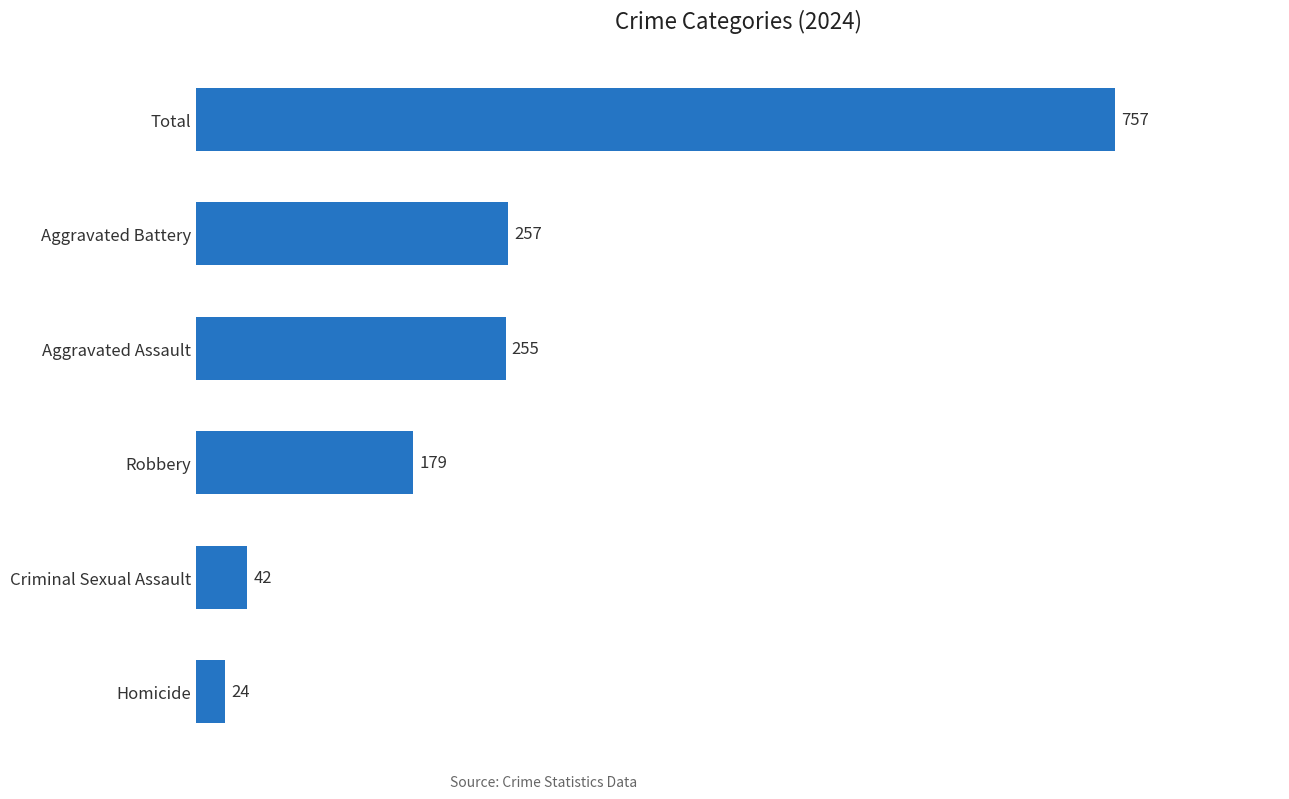

List the labels in order of value, smallest first.

Homicide, Criminal Sexual Assault, Robbery, Aggravated Assault, Aggravated Battery, Total